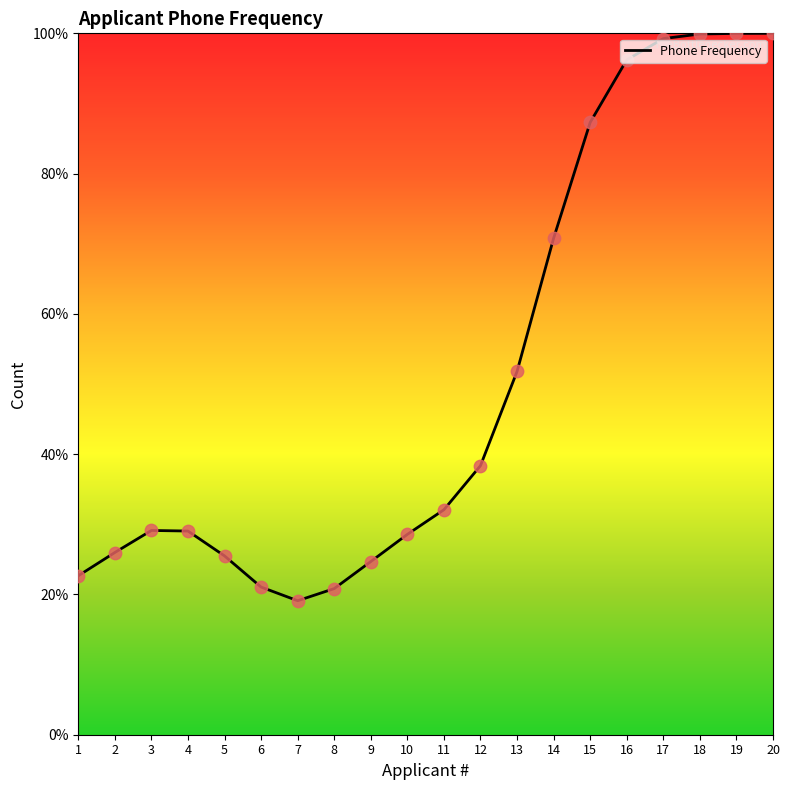

Approximately how many times larger is the value at 10 compared to 5?

1.1